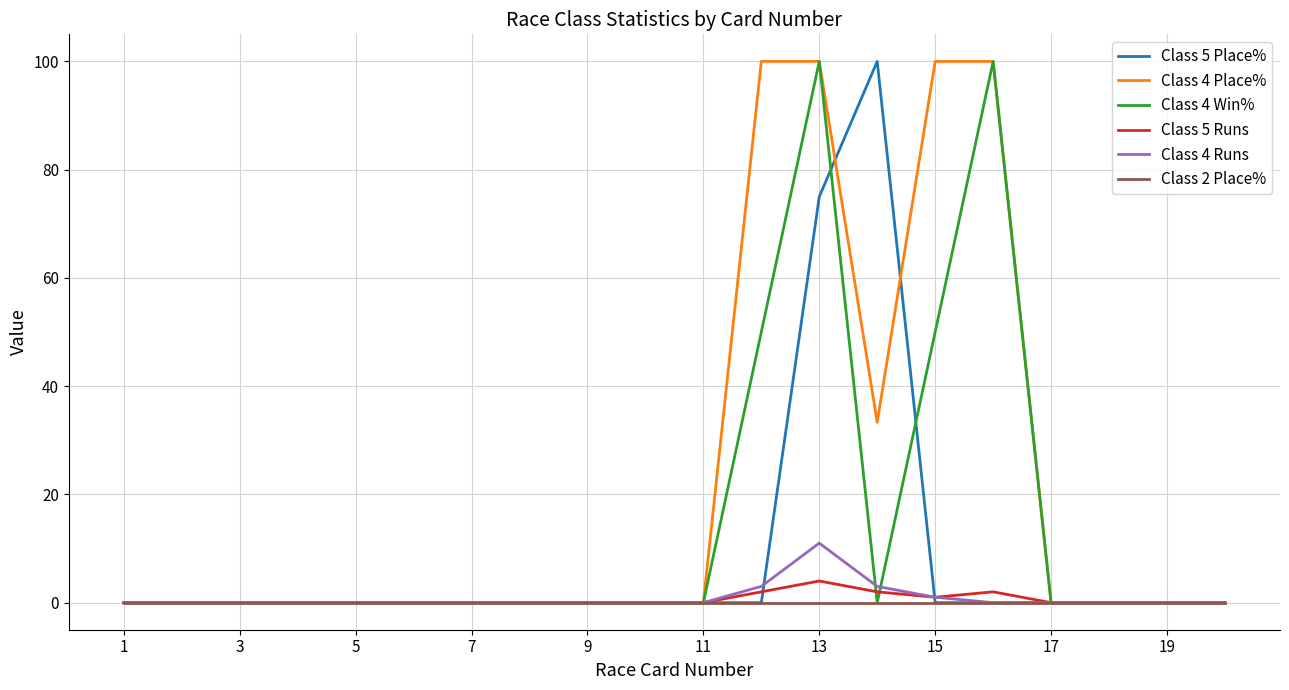

True or false: Class 4 Win% and Class 5 Runs intersect in this chart.

True